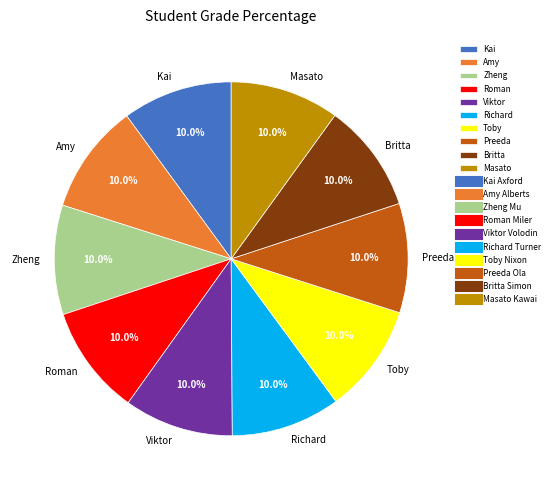

How many slices are in this pie chart?

10